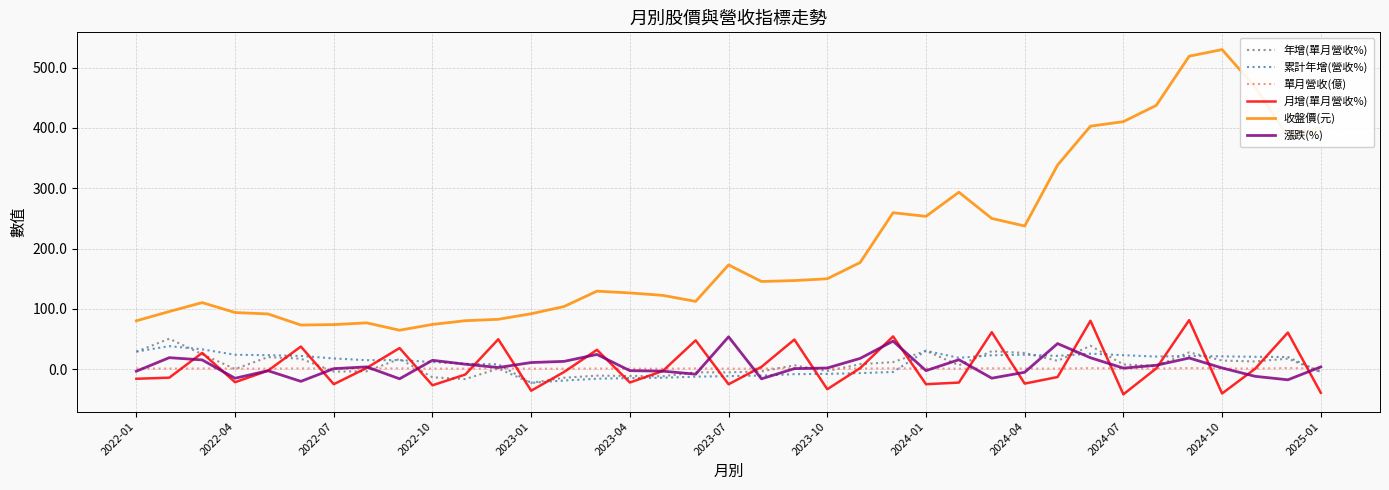

Which series has the largest total across all categories?

收盤價(元)